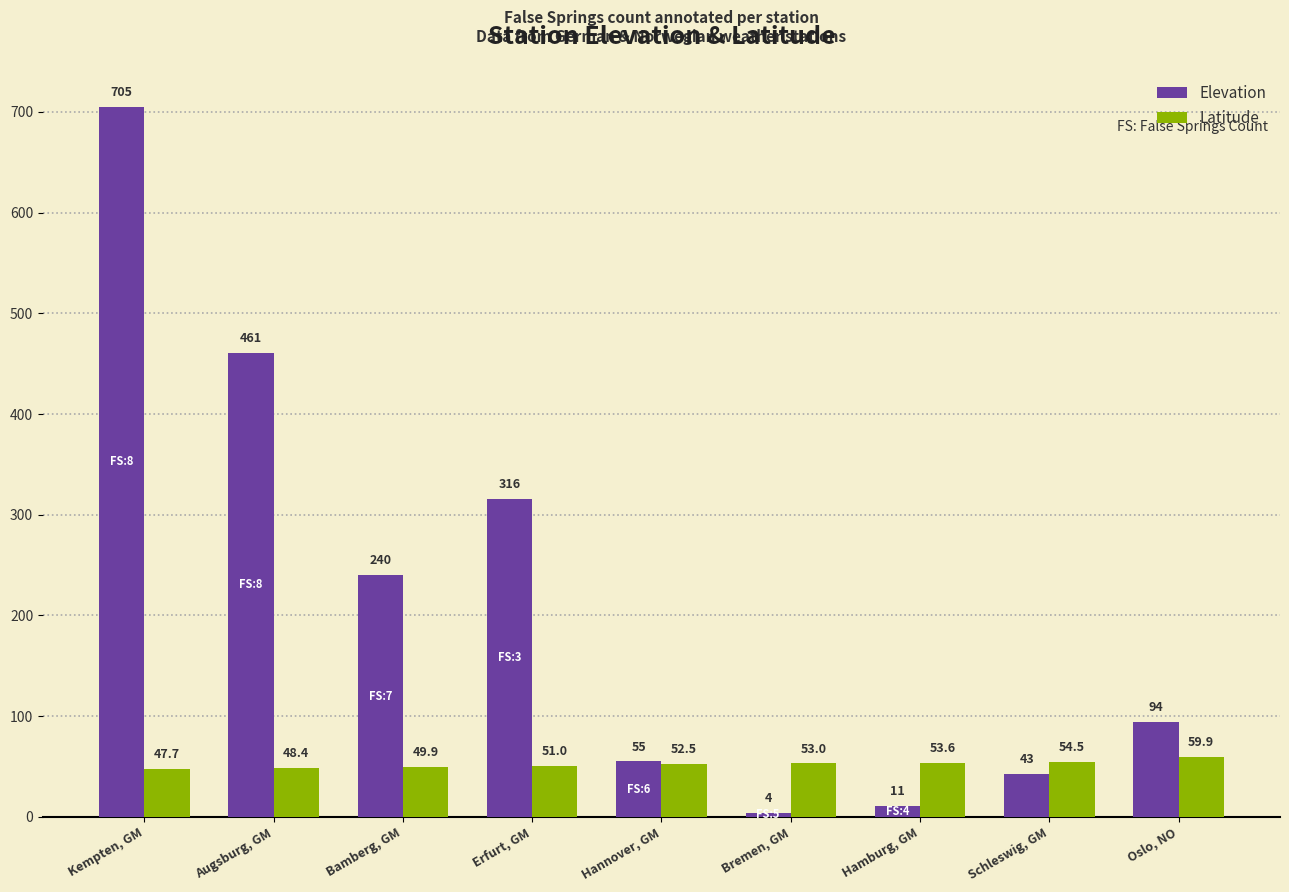

At which label does Latitude first exceed 52?

Hannover, GM